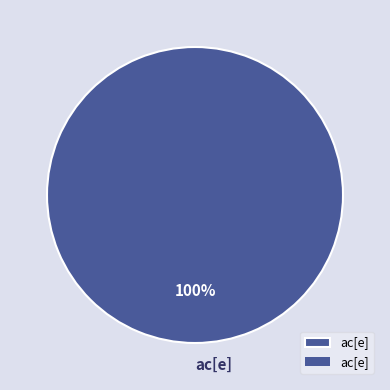

How many slices are in this pie chart?

1